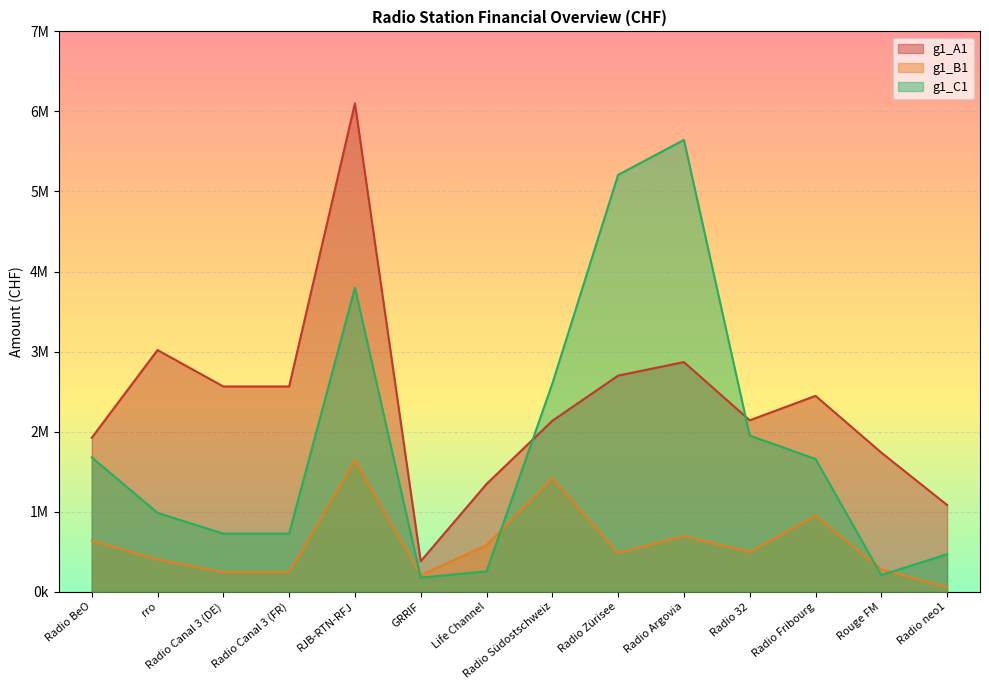

What is the maximum value shown in the chart?

6101227